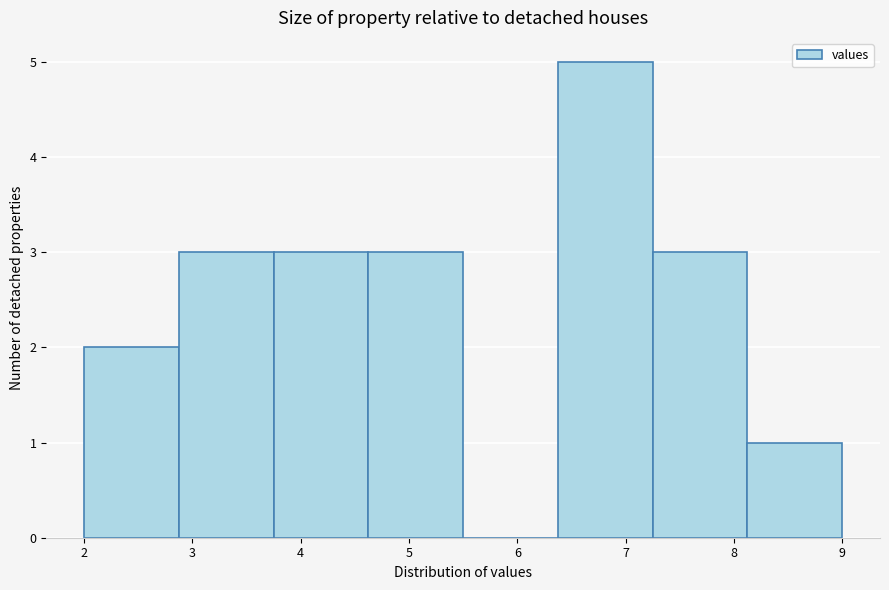

What is the height of the bar covering 3.8 to 4.6 on the x-axis? Neither the bar edges nor the heights are printed on the chart, so give them approximately, as read against the axes.

3